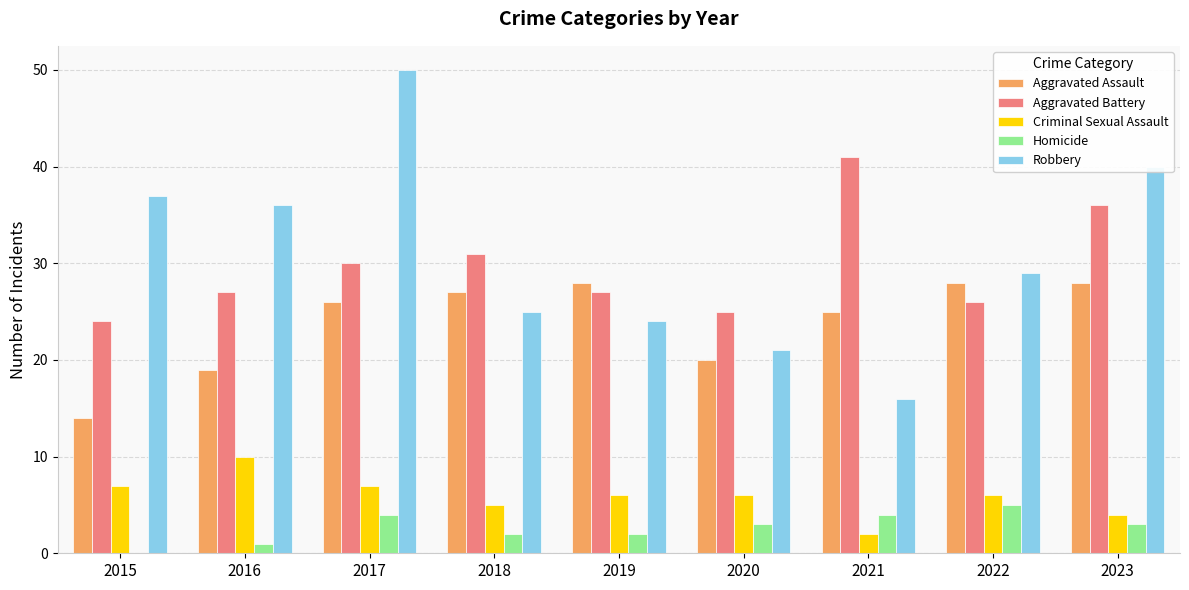

What is the highest value of the Criminal Sexual Assault series?

10